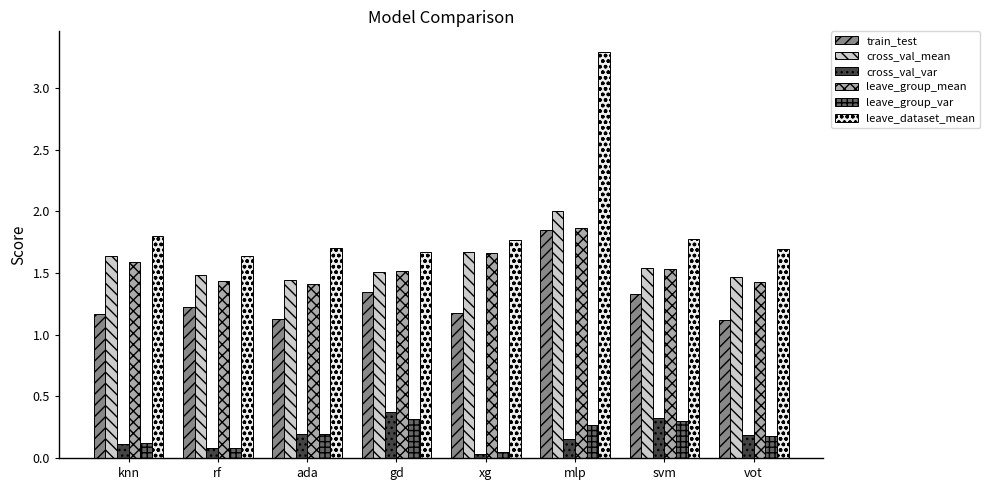

What position from the left is xg?

5